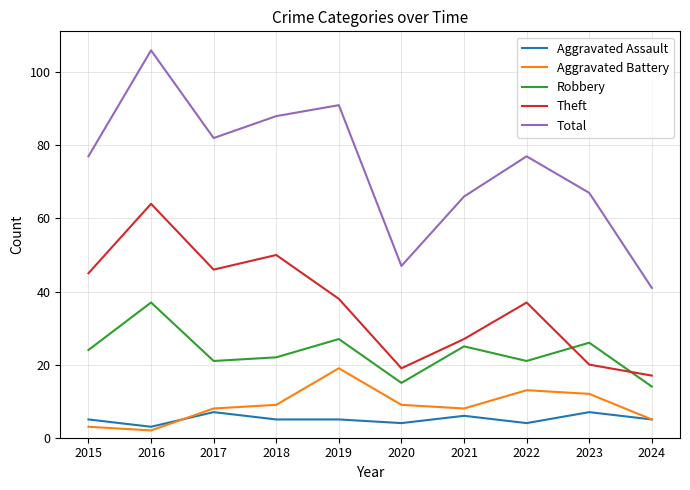

At which category is the sum across all series the highest?

2016